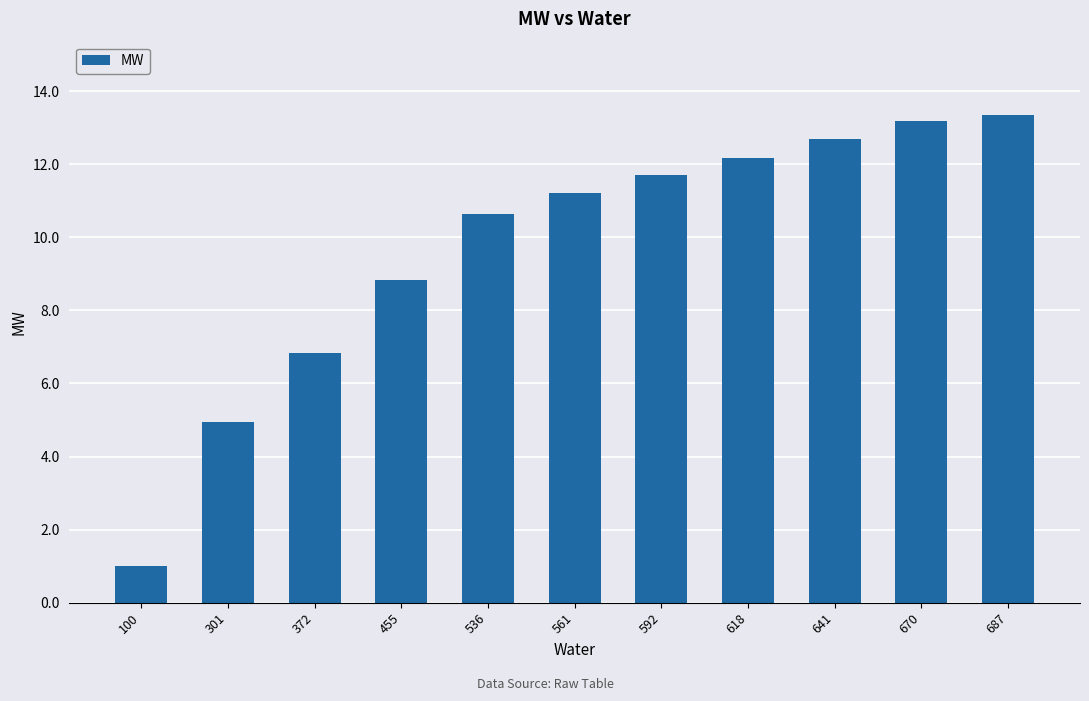

Between 641 and 618, which is larger?

641